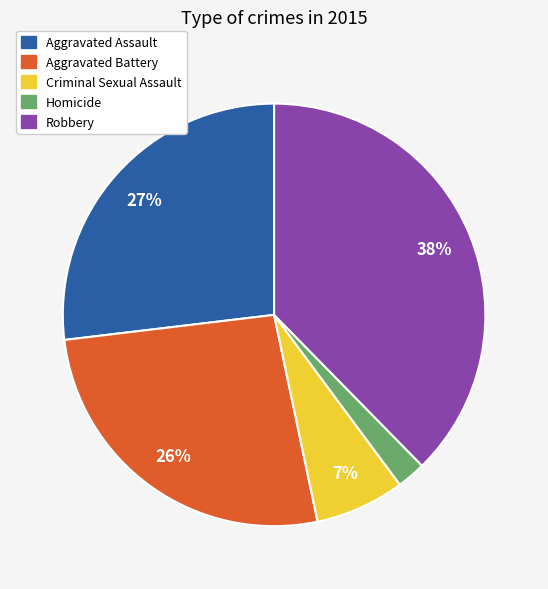

Between Homicide and Aggravated Assault, which is larger?

Aggravated Assault